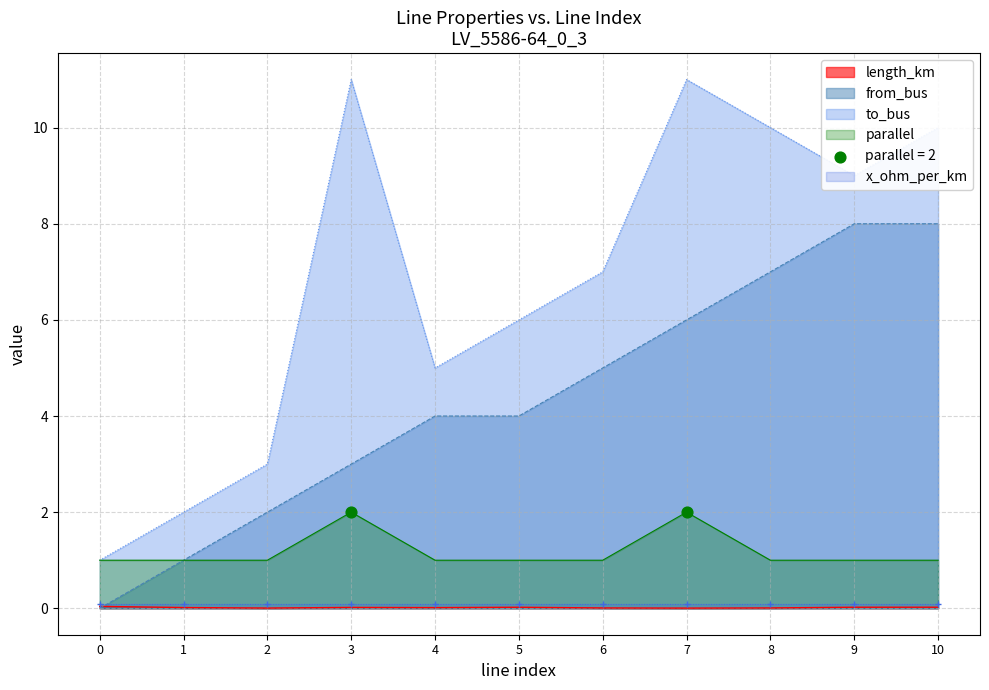

Which series reaches the maximum Y coordinate?

to_bus